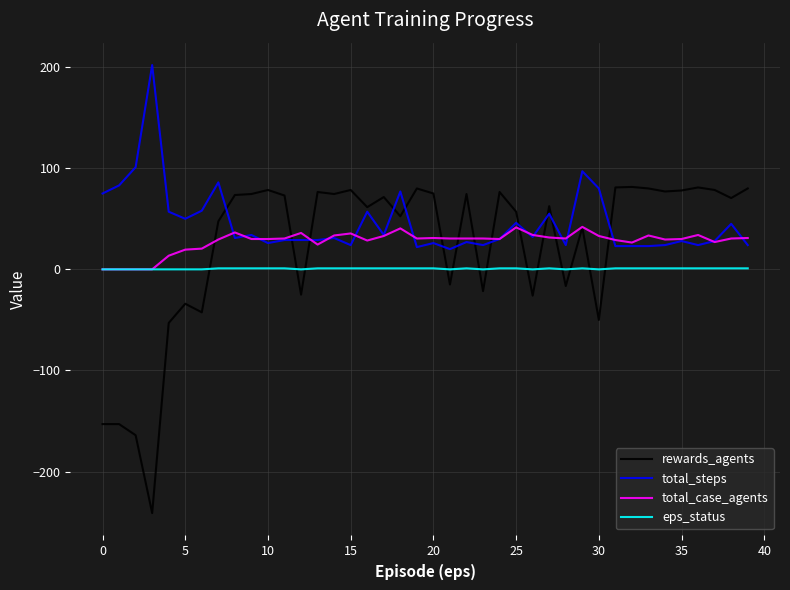

True or false: eps_status has more than 1 interior local peaks.

True